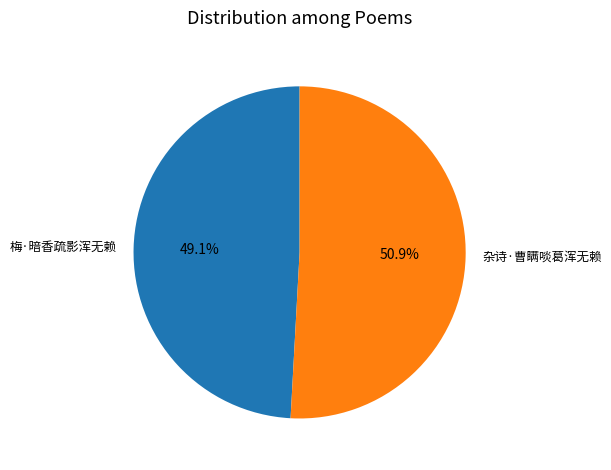

To the nearest percent, what is the average slice percentage?

50%